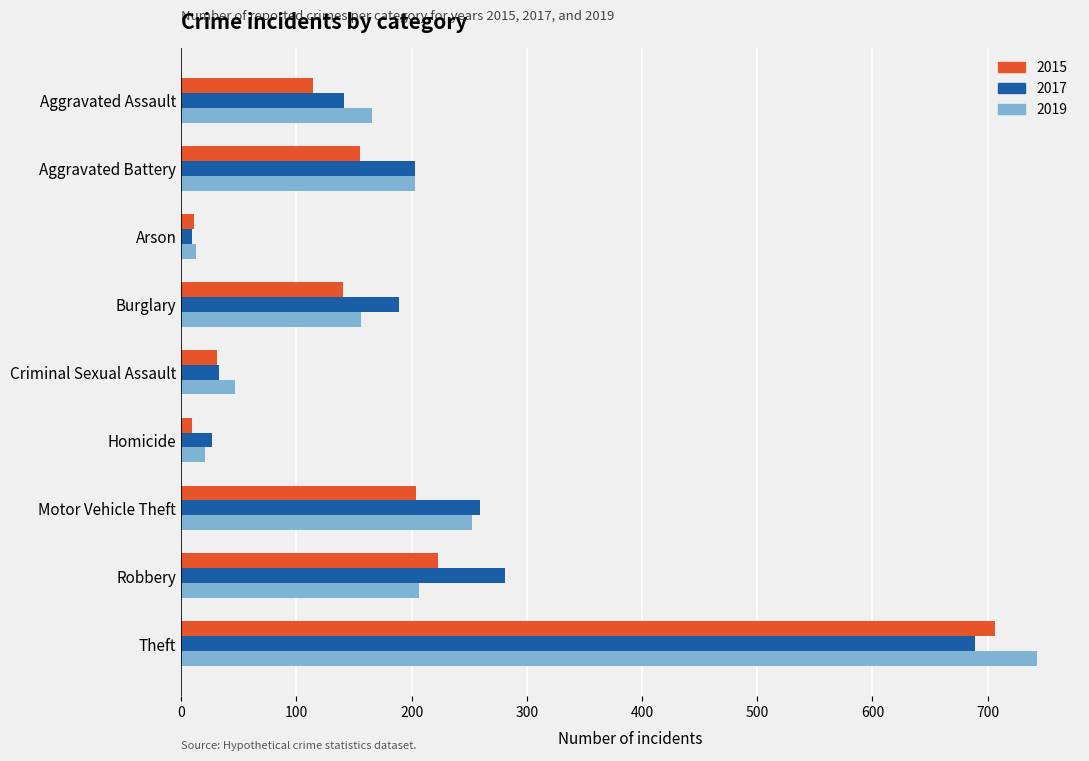

At which category is the sum across all series the highest?

Theft